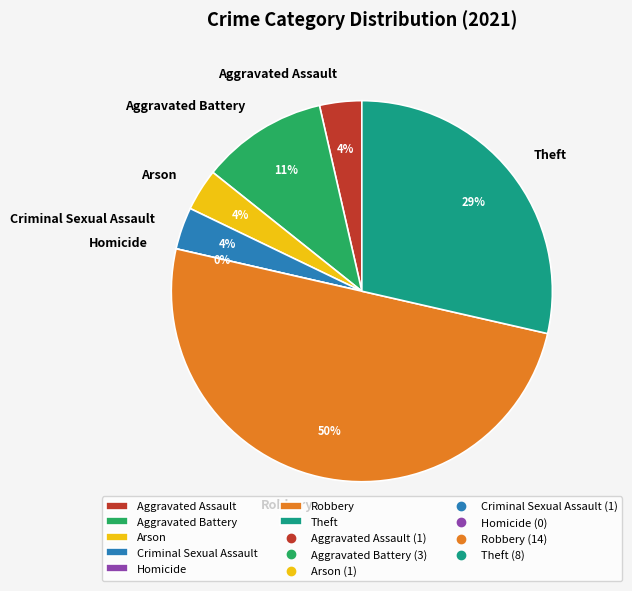

True or false: Criminal Sexual Assault accounts for 16% of the total.

False